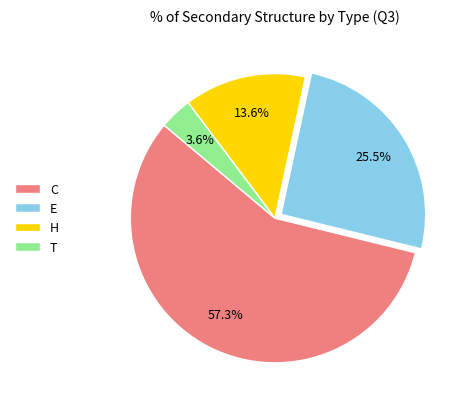

To the nearest percent, what portion does C represent?

57%